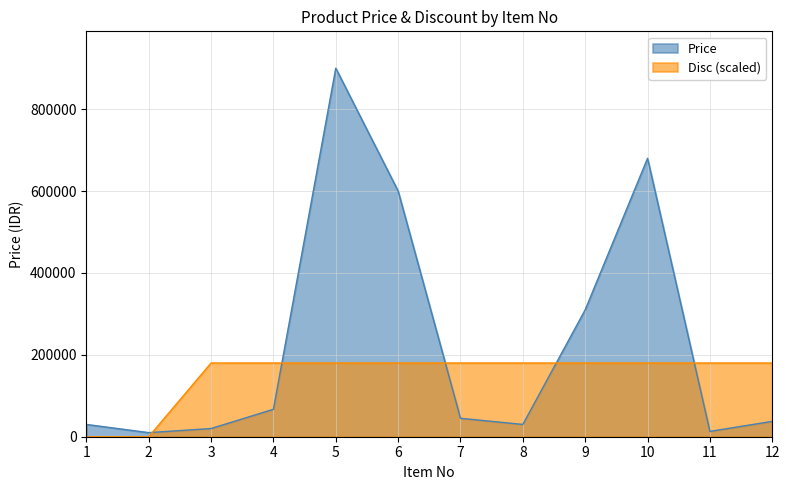

At which category is the sum across all series the highest?

5